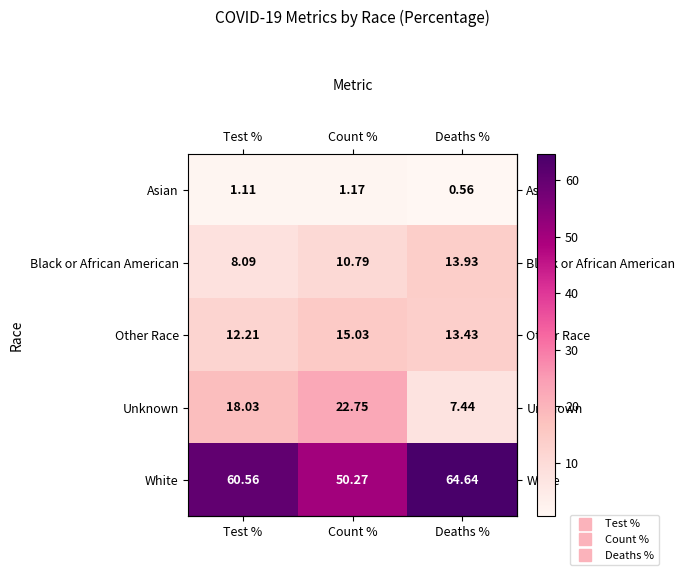

List the labels in order of White value, smallest first.

Count %, Test %, Deaths %